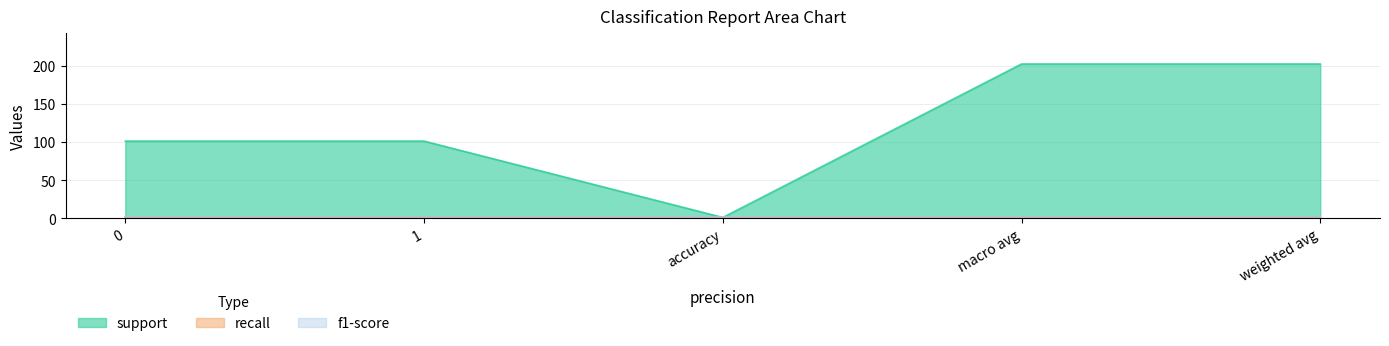

Rank the series by their maximum value, from lowest to highest.

recall, f1-score, support